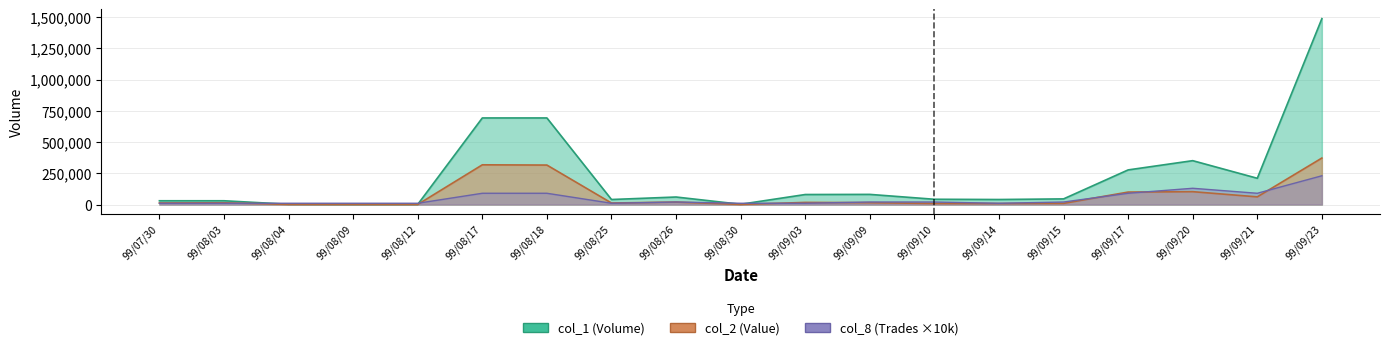

Does the chart have visible grid lines?

Yes